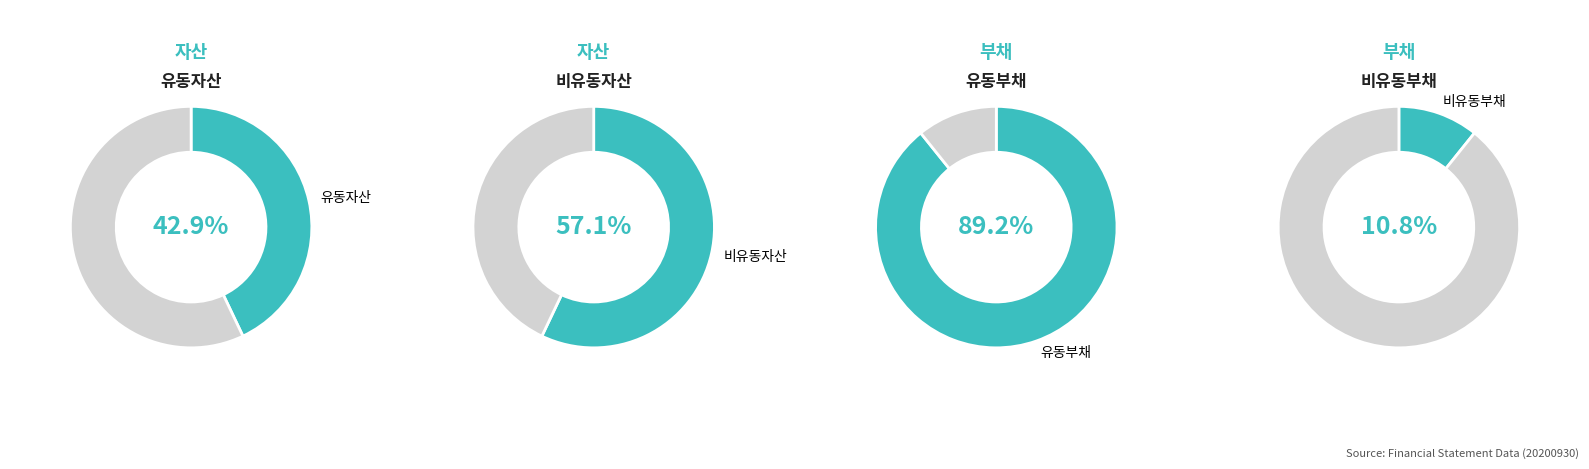

Count the number of slices in the pie.

4